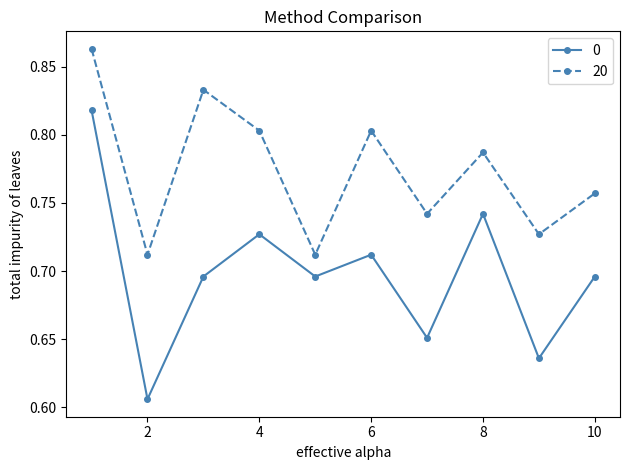

Which series has the largest total across all categories?

20